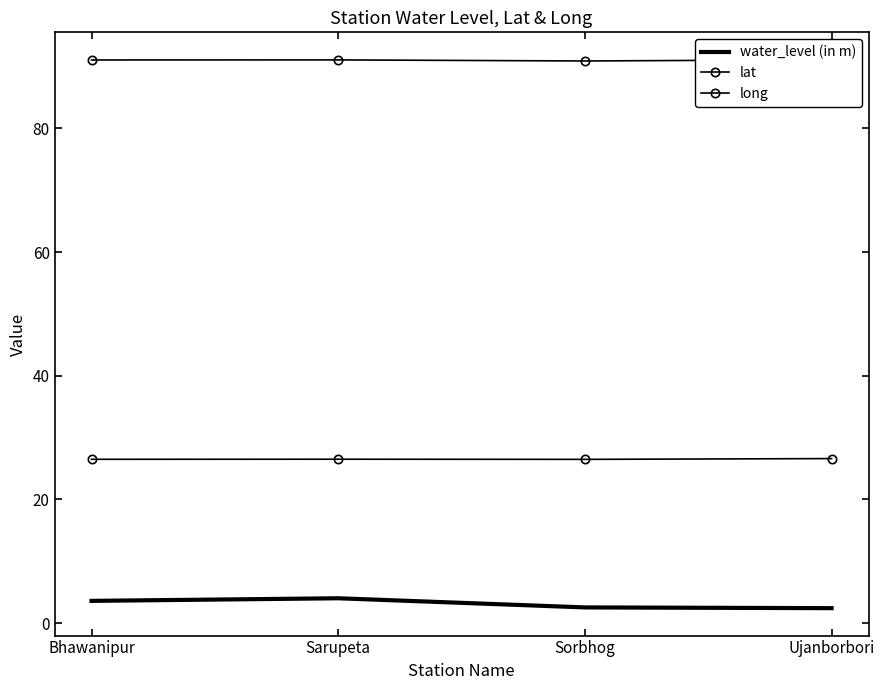

Where is the first local maximum for long?

Sarupeta